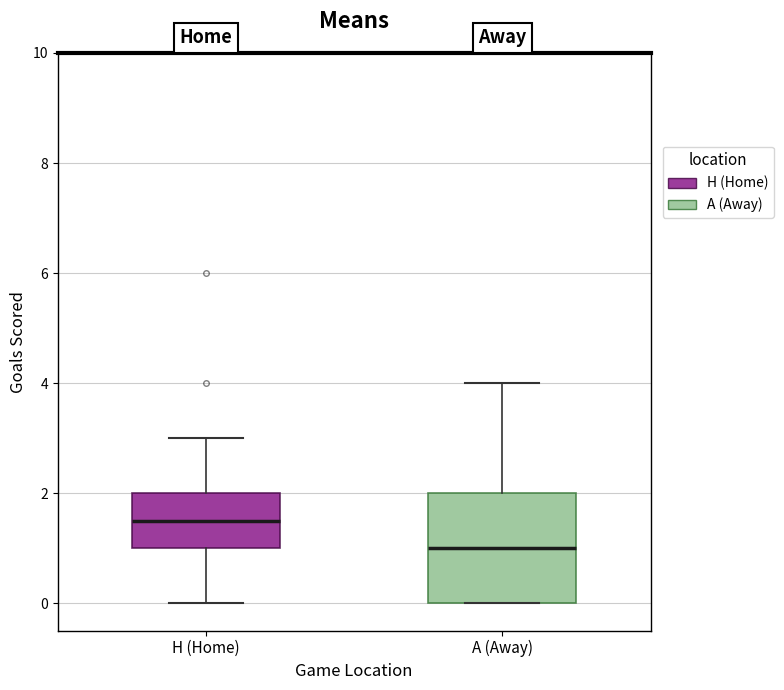

Which box's median line is the highest?

H (Home)